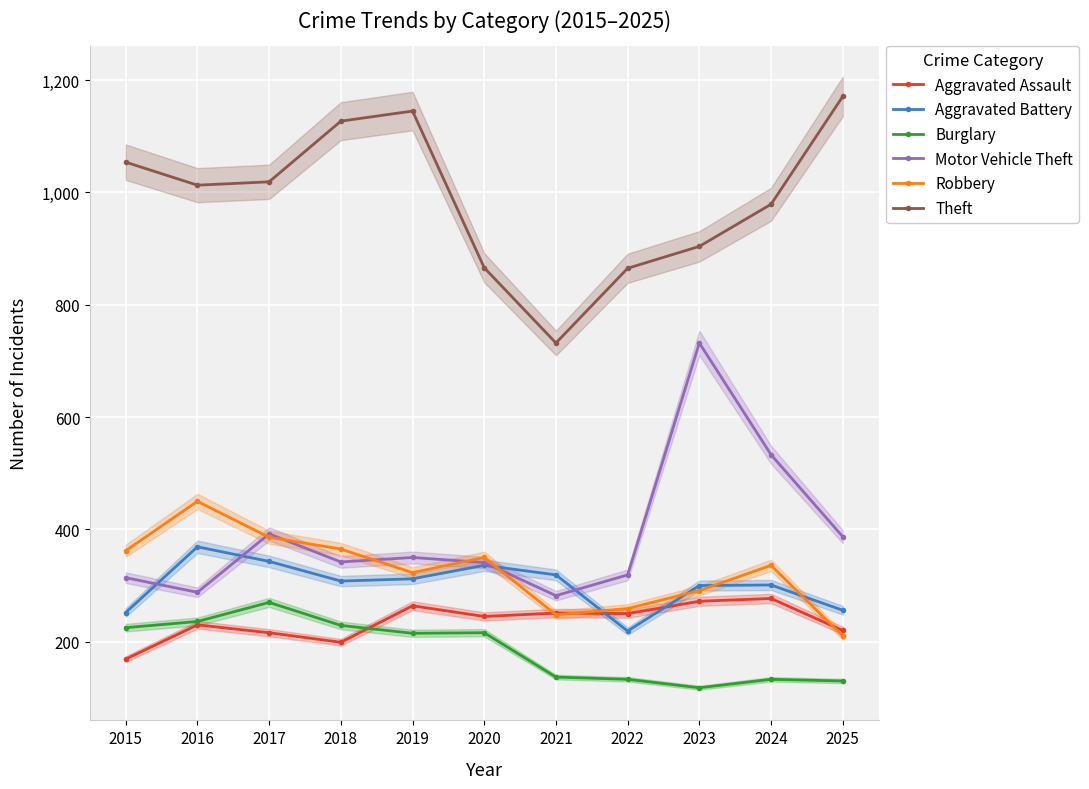

What is the difference between the maximum and minimum values in the Aggravated Assault series?

108